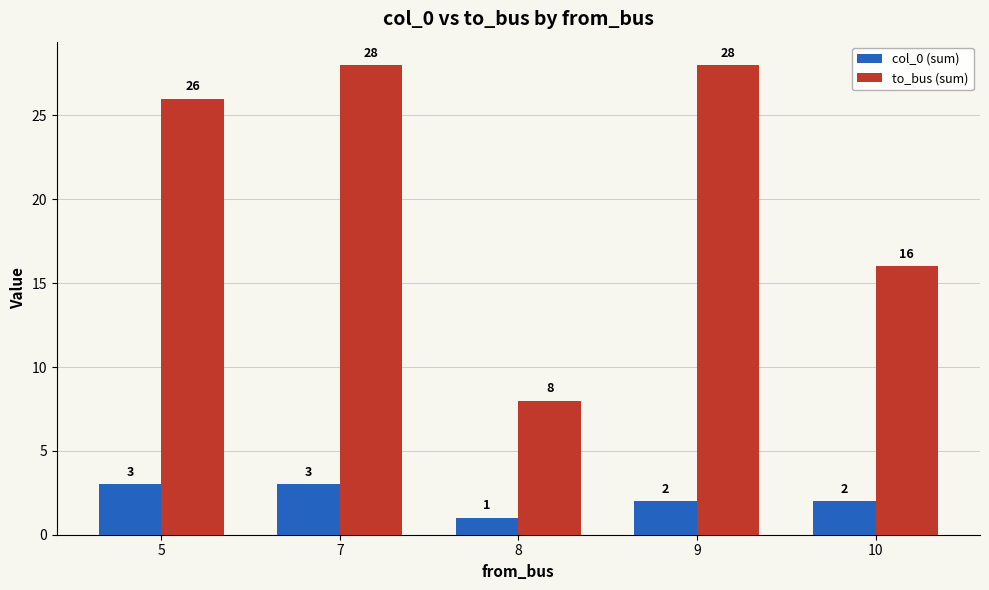

Reading left to right, extract all data points from this chart.

col_0 (sum): 3	3	1	2	2
to_bus (sum): 26	28	8	28	16